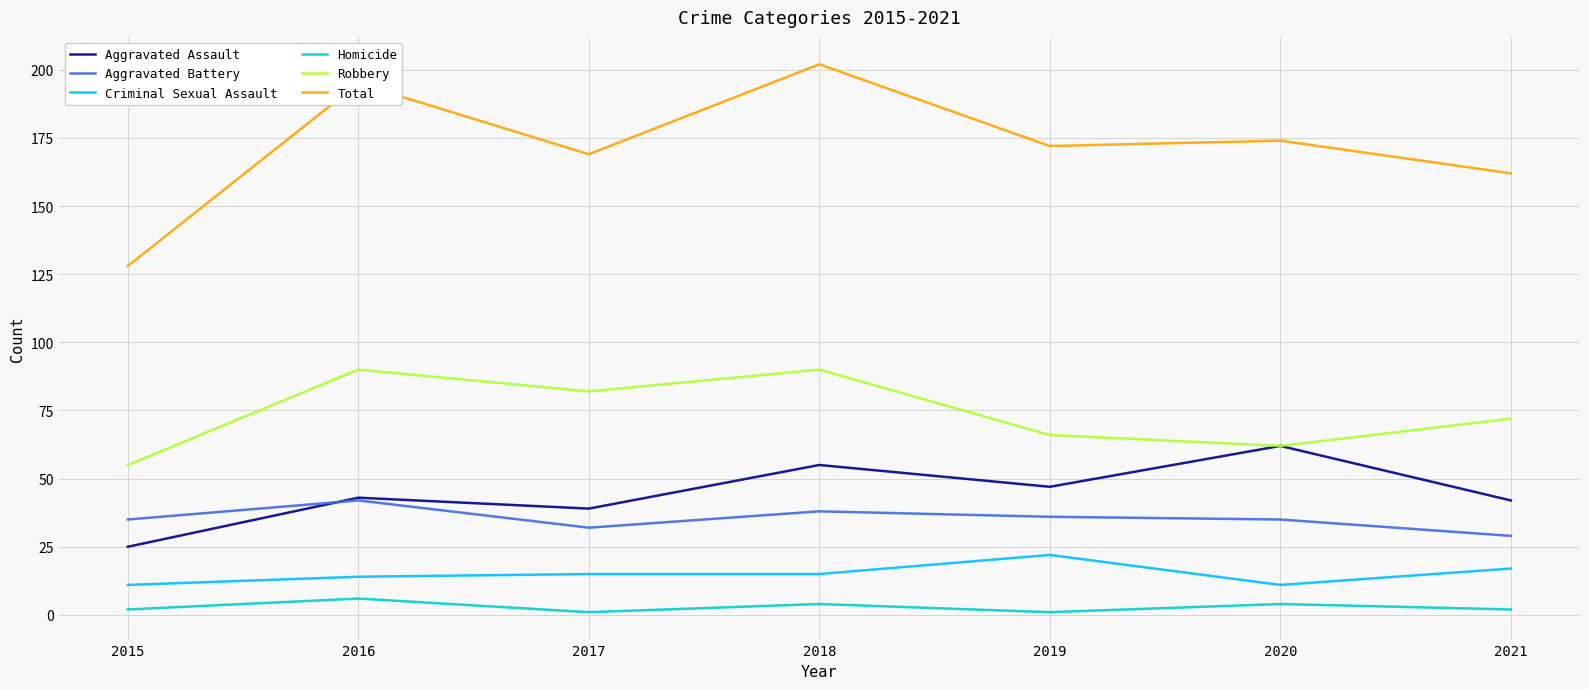

Reading right to left, what are all the values shown in this chart?

Aggravated Assault: 2021=42	2020=62	2019=47	2018=55	2017=39	2016=43	2015=25
Aggravated Battery: 2021=29	2020=35	2019=36	2018=38	2017=32	2016=42	2015=35
Criminal Sexual Assault: 2021=17	2020=11	2019=22	2018=15	2017=15	2016=14	2015=11
Homicide: 2021=2	2020=4	2019=1	2018=4	2017=1	2016=6	2015=2
Robbery: 2021=72	2020=62	2019=66	2018=90	2017=82	2016=90	2015=55
Total: 2021=162	2020=174	2019=172	2018=202	2017=169	2016=195	2015=128